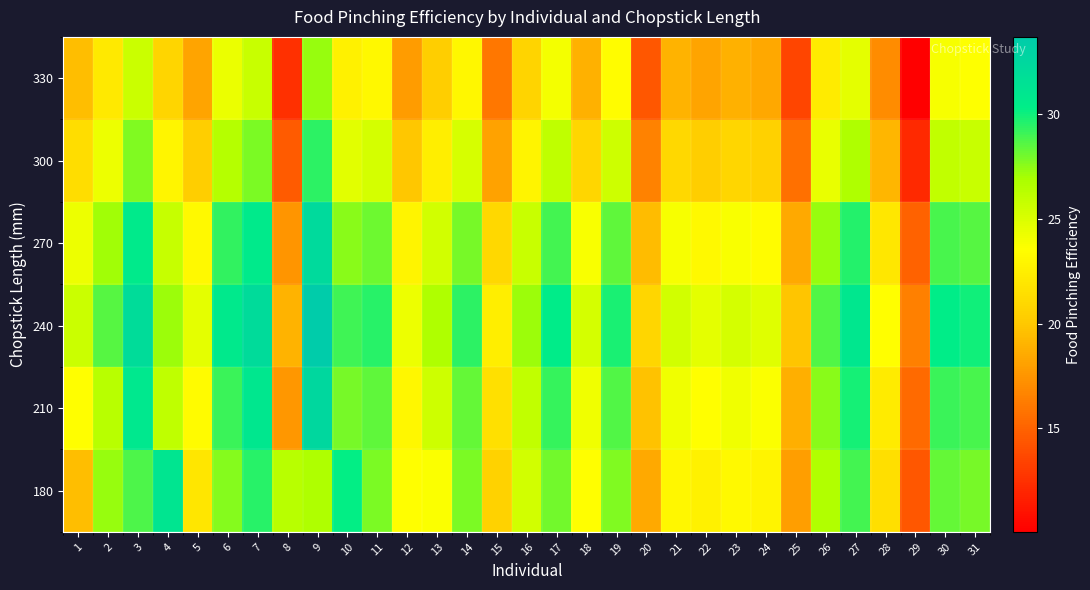

Reading left to right, what are all the values shown in this chart?

180: 1=19.6	2=27.2	3=28.8	4=31.2	5=21.9	6=27.6	7=29.5	8=26.4	9=26.7	10=30.2	11=27.8	12=23.5	13=23.6	14=27.9	15=20.6	16=25.4	17=28.0	18=23.5	19=27.8	20=18.5	21=23.0	22=22.7	23=23.2	24=22.8	25=17.9	26=26.7	27=29.0	28=21.5	29=14.5	30=28.3	31=28.0
210: 1=23.5	2=26.4	3=30.9	4=26.1	5=23.3	6=29.2	7=30.9	8=17.6	9=32.5	10=27.9	11=28.4	12=23.1	13=25.6	14=28.2	15=21.5	16=26.0	17=29.2	18=24.1	19=28.6	20=19.7	21=24.2	22=23.5	23=24.1	24=23.7	25=18.8	26=27.6	27=29.8	28=22.3	29=15.3	30=29.2	31=28.8
240: 1=25.6	2=28.5	3=32.0	4=27.2	5=24.6	6=30.7	7=32.1	8=18.9	9=33.7	10=29.0	11=29.5	12=24.2	13=26.7	14=29.4	15=22.4	16=27.1	17=30.4	18=25.2	19=29.8	20=20.9	21=25.3	22=24.6	23=25.2	24=24.8	25=19.9	26=28.7	27=31.0	28=23.5	29=16.4	30=30.3	31=30.0
270: 1=24.2	2=27.1	3=30.6	4=25.8	5=23.2	6=29.3	7=30.6	8=17.5	9=32.3	10=27.6	11=28.1	12=22.8	13=25.3	14=28.0	15=21.0	16=25.7	17=28.9	18=23.8	19=28.4	20=19.4	21=23.9	22=23.2	23=23.8	24=23.4	25=18.5	26=27.2	27=29.6	28=22.0	29=15.0	30=28.9	31=28.5
300: 1=21.4	2=24.2	3=27.7	4=22.9	5=20.3	6=26.4	7=27.8	8=14.6	9=29.4	10=24.7	11=25.2	12=20.0	13=22.4	14=25.1	15=18.1	16=22.9	17=26.1	18=20.9	19=25.5	20=16.6	21=21.0	22=20.3	23=20.9	24=20.5	25=15.6	26=24.4	27=26.7	28=19.2	29=12.2	30=26.0	31=25.7
330: 1=19.6	2=22.1	3=25.6	4=20.8	5=18.2	6=24.3	7=25.7	8=12.5	9=27.3	10=22.6	11=23.1	12=17.9	13=20.3	14=23.0	15=16.1	16=20.8	17=24.0	18=18.8	19=23.4	20=14.5	21=19.0	22=18.2	23=18.8	24=18.4	25=13.5	26=22.3	27=24.6	28=17.1	29=10.1	30=23.9	31=23.6